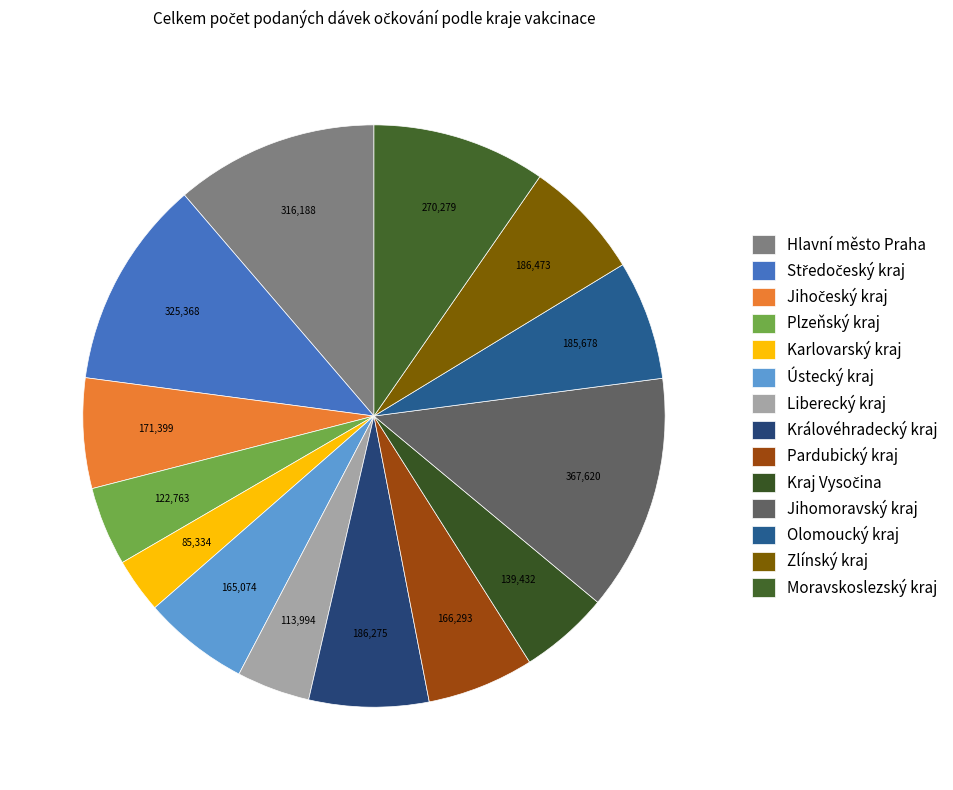

Is there a majority slice in this chart?

No